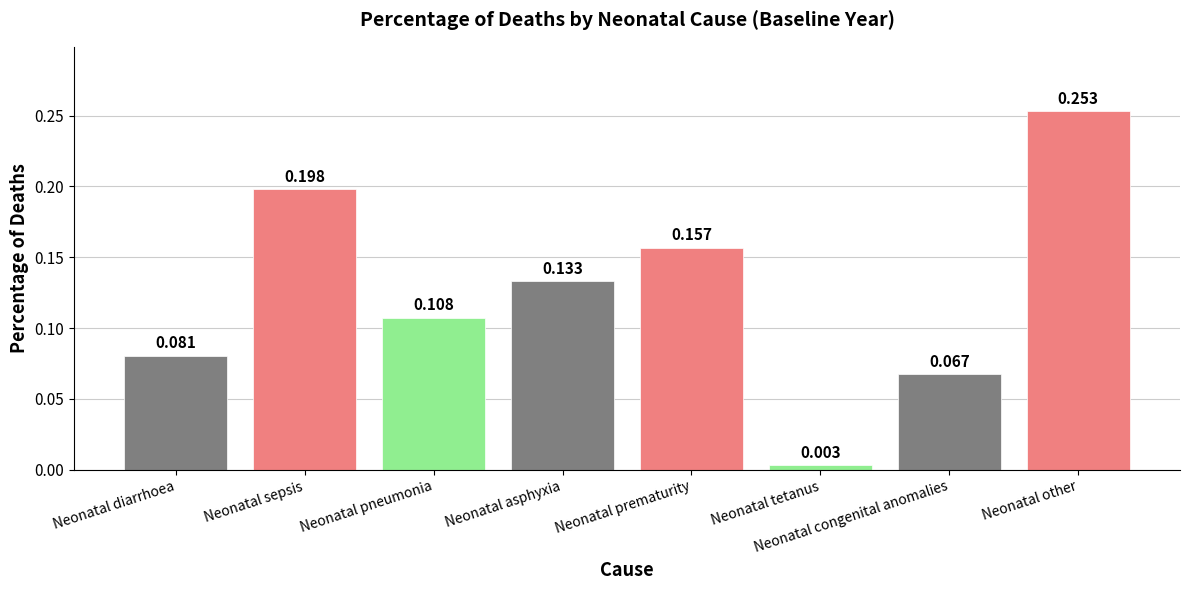

At which label is the value closest to 0?

Neonatal tetanus